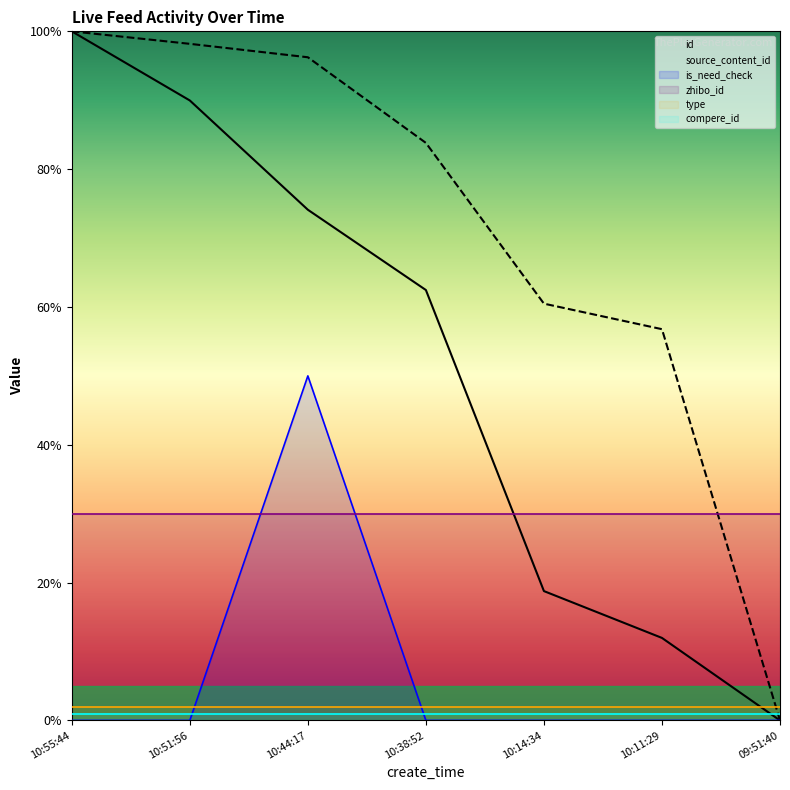

True or false: is_need_check has a value of 0.0 at 10:14:34.

True